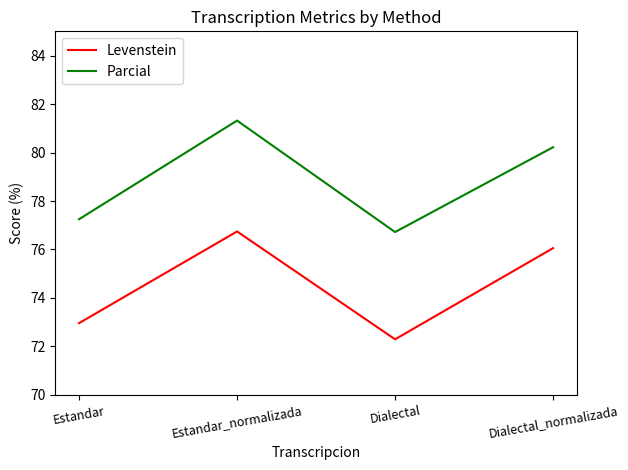

True or false: Parcial and Levenstein intersect in this chart.

False